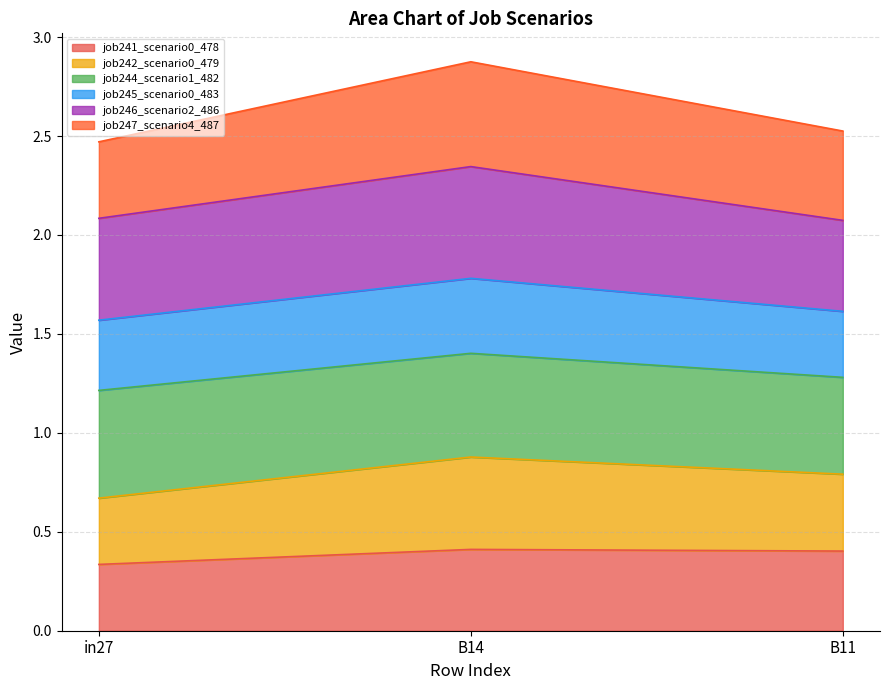

True or false: job242_scenario0_479 has a value of 0.8 at B11.

False